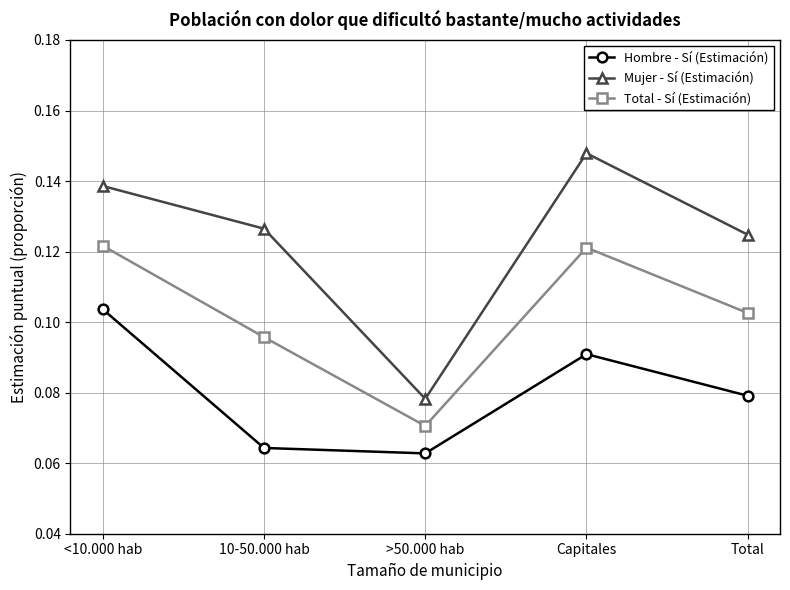

Rank the series by their maximum value, from highest to lowest.

Mujer - Sí (Estimación), Total - Sí (Estimación), Hombre - Sí (Estimación)